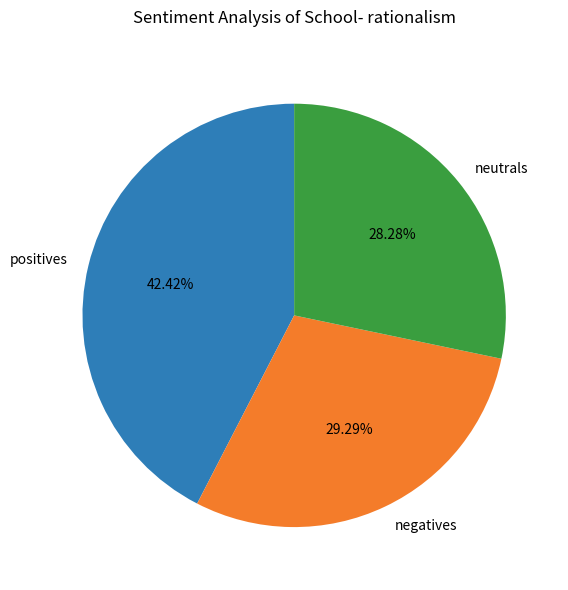

Do negatives and neutrals together represent more than half of the pie?

Yes